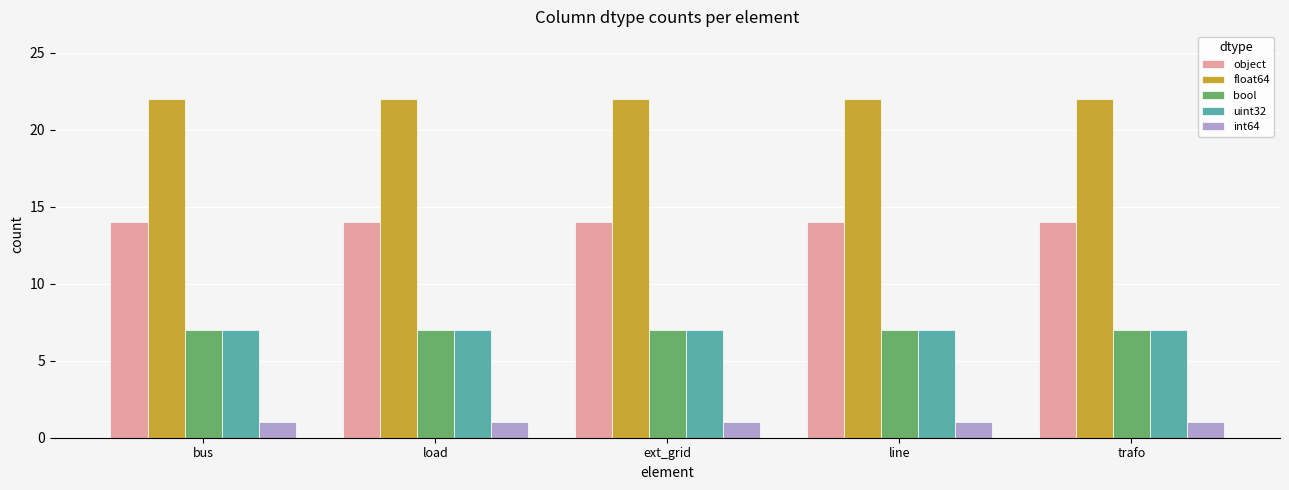

What is the maximum value shown in the chart?

22